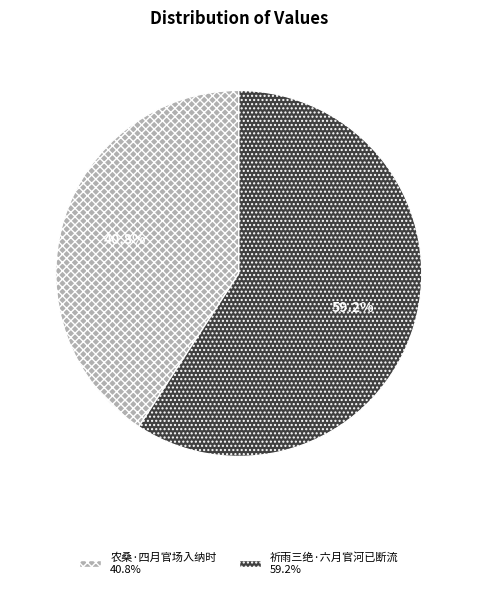

The 祈雨三绝·六月官河已断流 slice represents 48% of the pie. True or false?

False